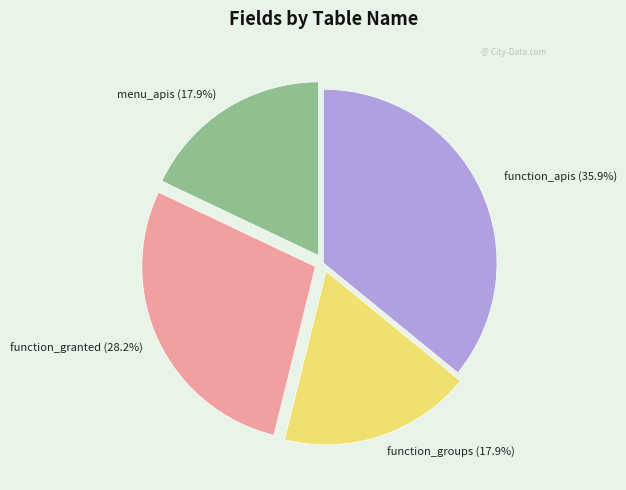

Is there any slice that represents more than half of the pie?

No